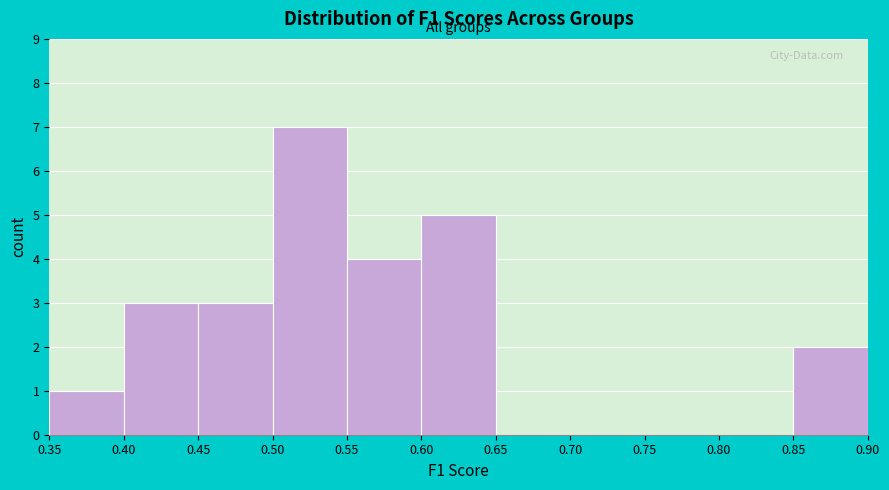

Reading left to right, list every bar in this chart as the range it spans on the x-axis followed by its height. The values are not printed on the chart, so give them approximately, as read against the axis.

0.35 to 0.40: 1
0.40 to 0.45: 3
0.45 to 0.50: 3
0.50 to 0.55: 7
0.55 to 0.60: 4
0.60 to 0.65: 5
0.65 to 0.70: 0
0.70 to 0.75: 0
0.75 to 0.80: 0
0.80 to 0.85: 0
0.85 to 0.90: 2